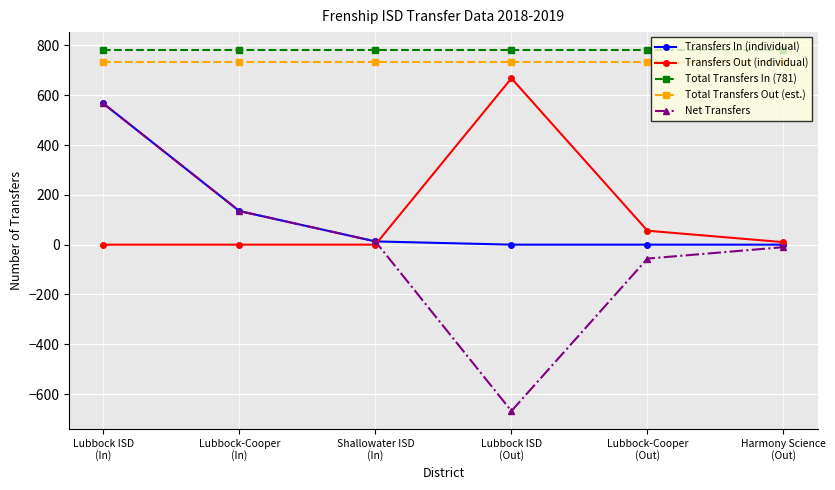

What is the difference between the Net Transfers values at Lubbock-Cooper
(Out) and Lubbock-Cooper
(In)?

191